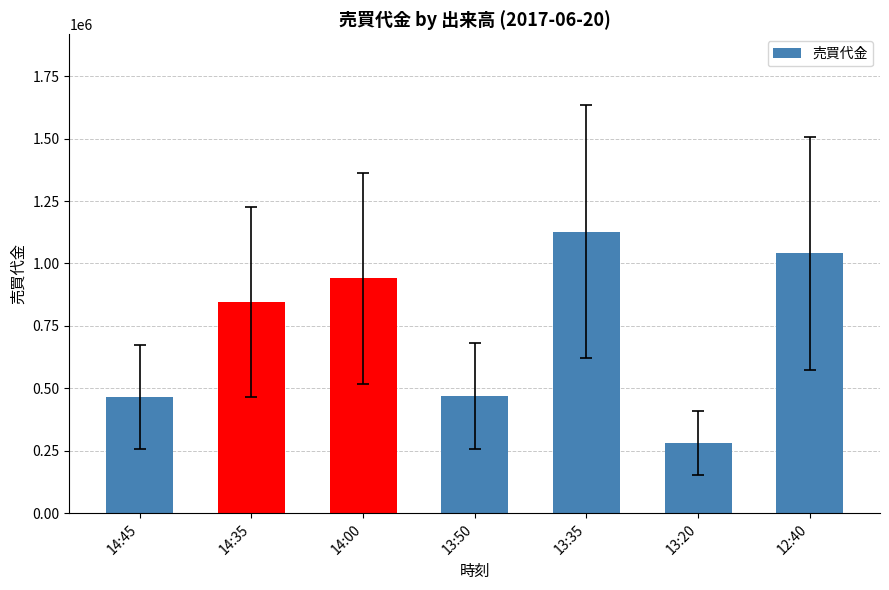

Between 12:40 and 13:20, which is larger?

12:40